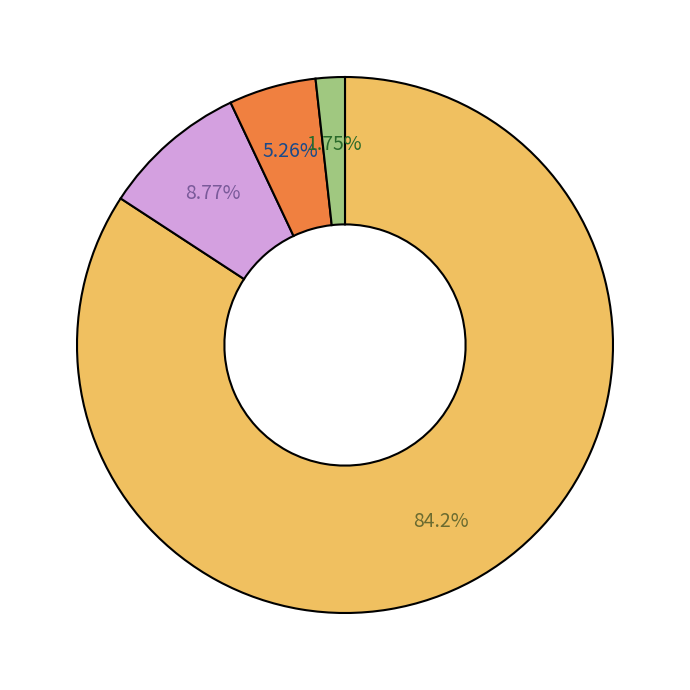

How many slices are in this pie chart?

4